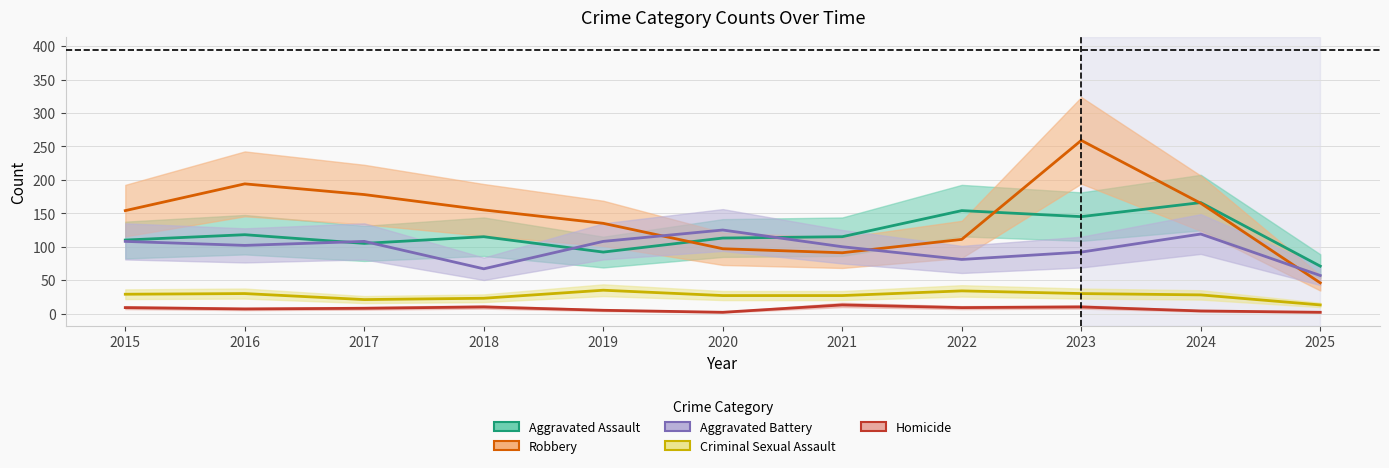

Which series has the largest total across all categories?

Robbery